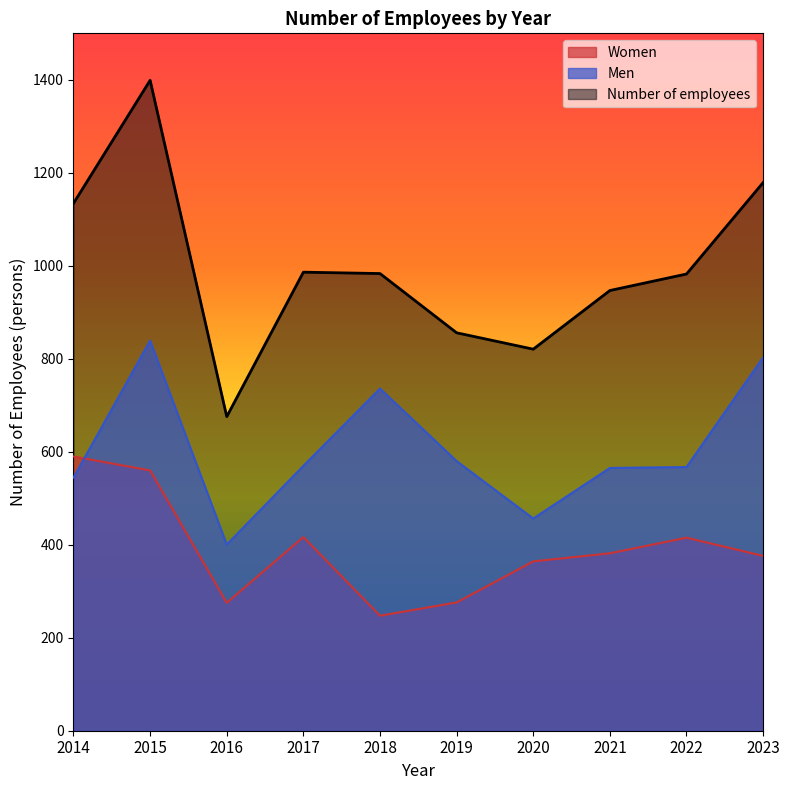

After their last crossing, which series has the higher values: Men or Women?

Men